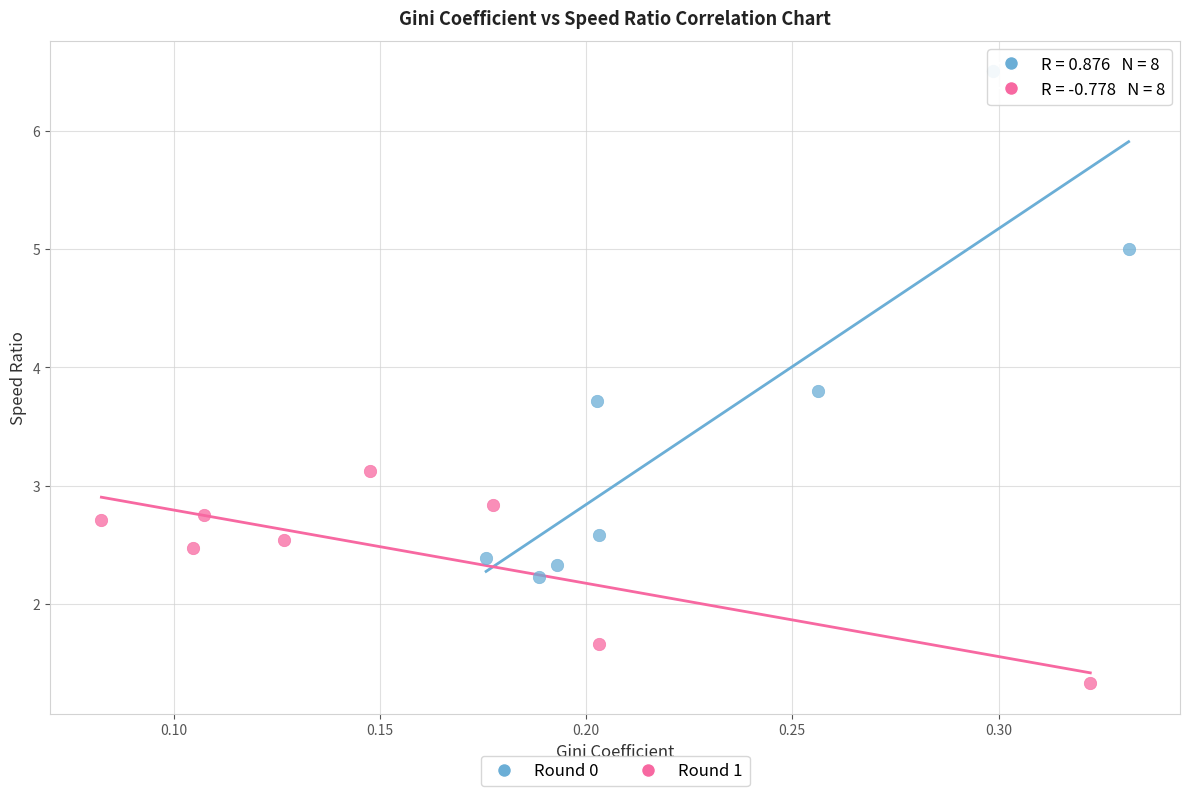

Which series contains the highest Y value?

Round 0